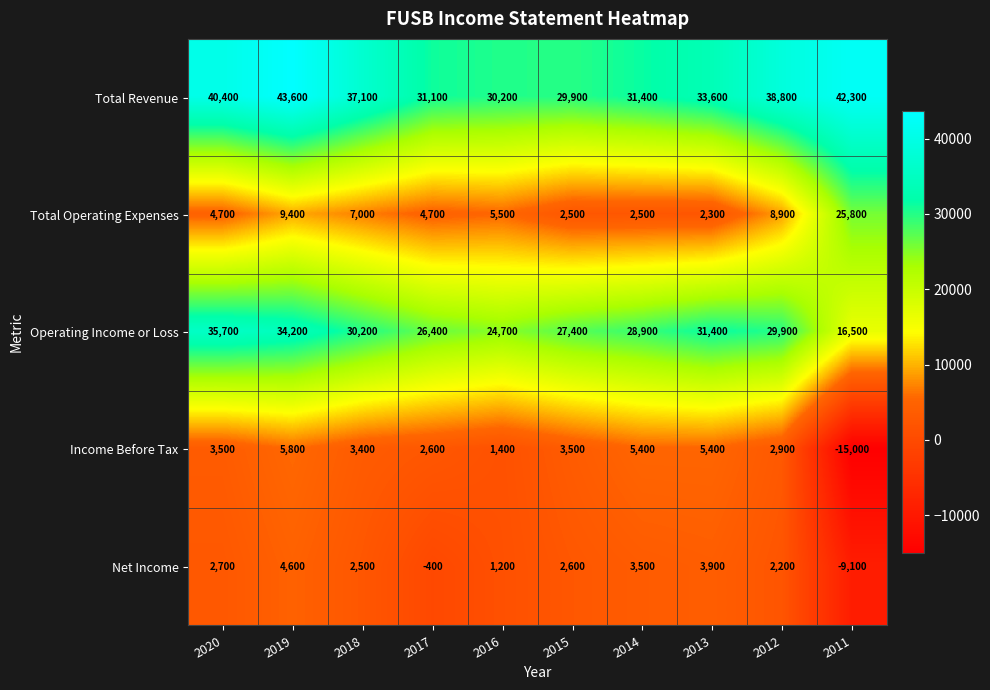

At which label does Net Income first exceed 2600?

2020